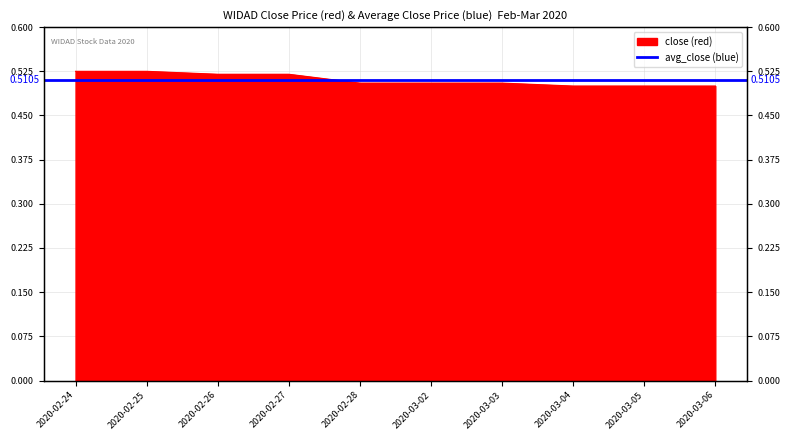

Reading right to left, extract all data points from this chart.

0.5	0.5	0.5	0.5	0.5	0.5	0.5	0.5	0.5	0.5